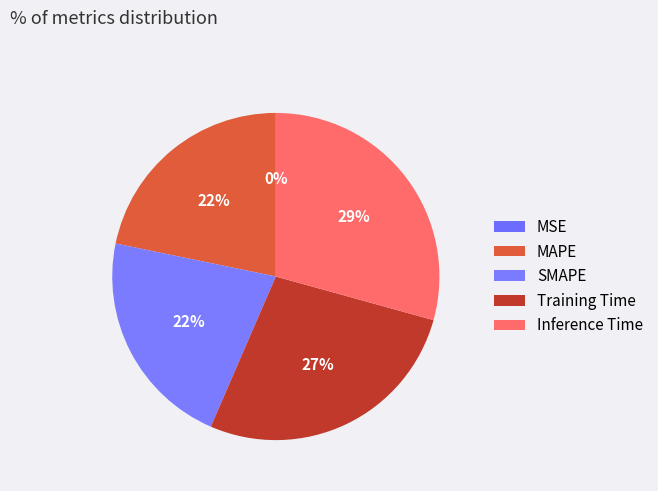

To the nearest percent, what is the difference between the SMAPE and MSE slice percentages?

22%